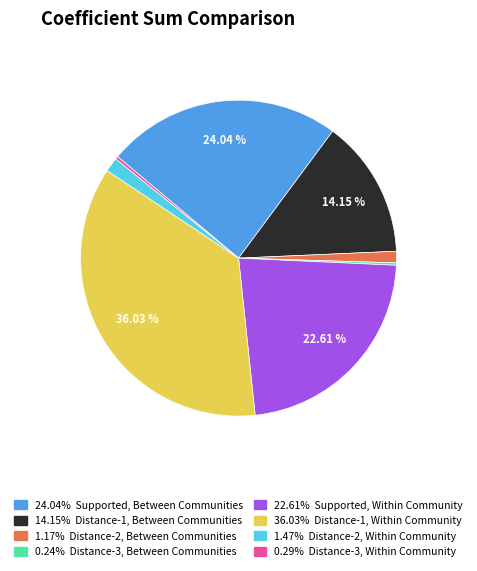

Is there any slice that represents more than half of the pie?

No